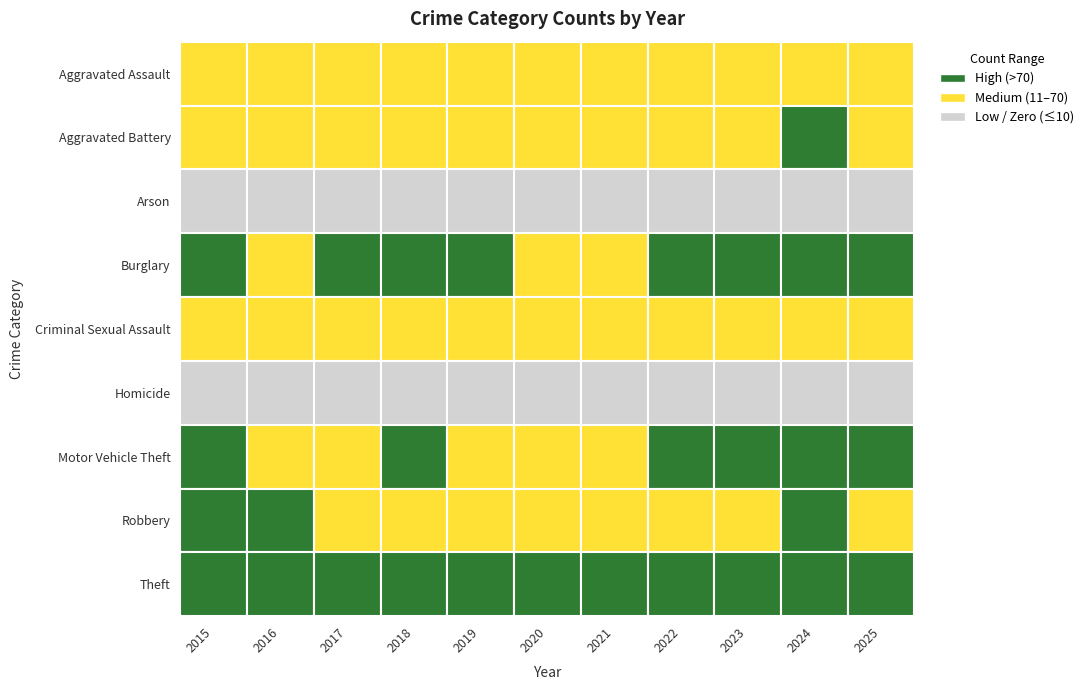

Between 2016 and 2017, which series saw the biggest shift?

Theft